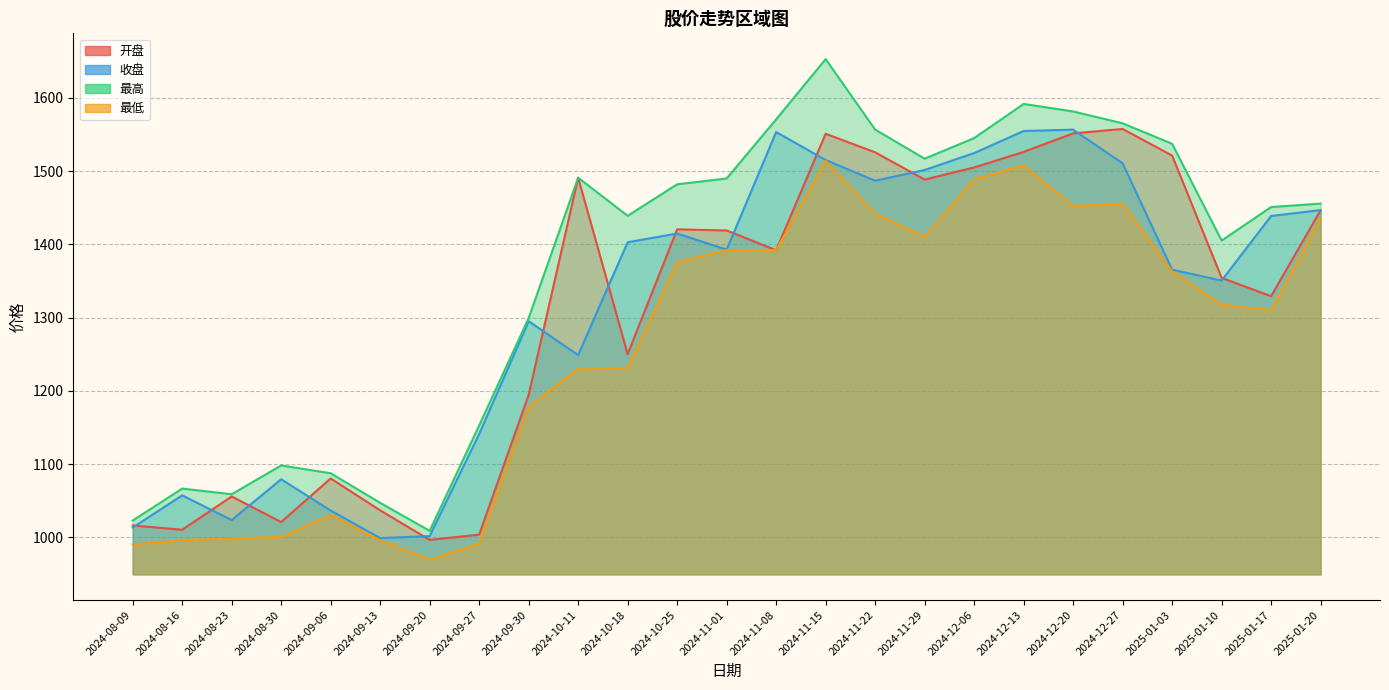

Count the number of categories in the chart.

25